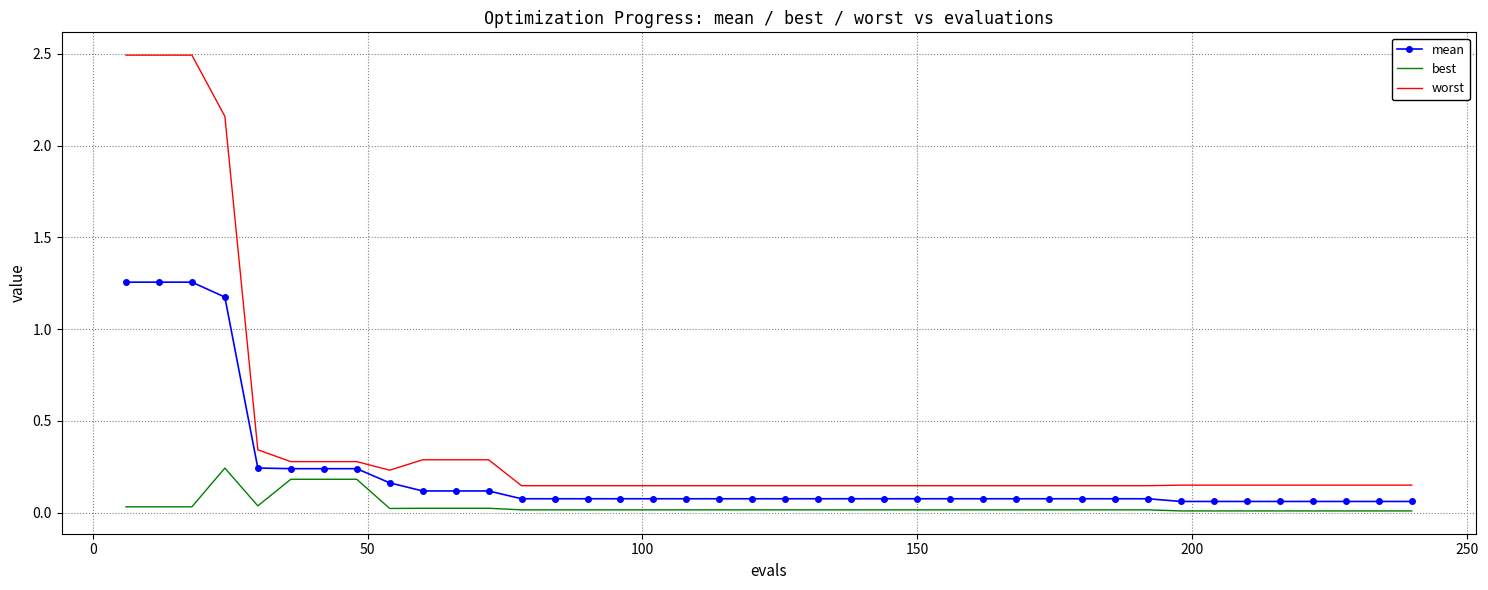

List the series in order of their peak value, lowest first.

best, mean, worst